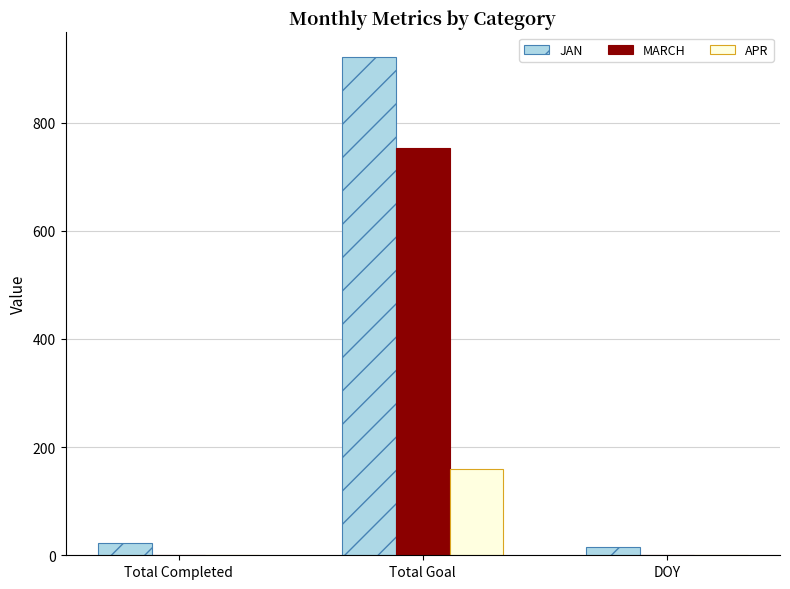

How many data points in MARCH are above 0?

1